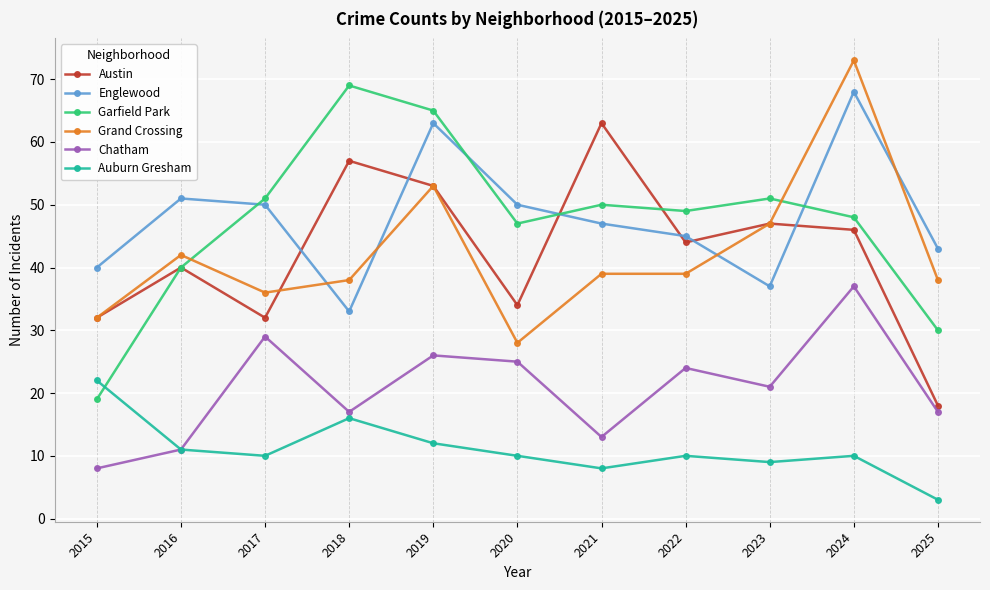

Which series has the largest range (max minus min)?

Garfield Park